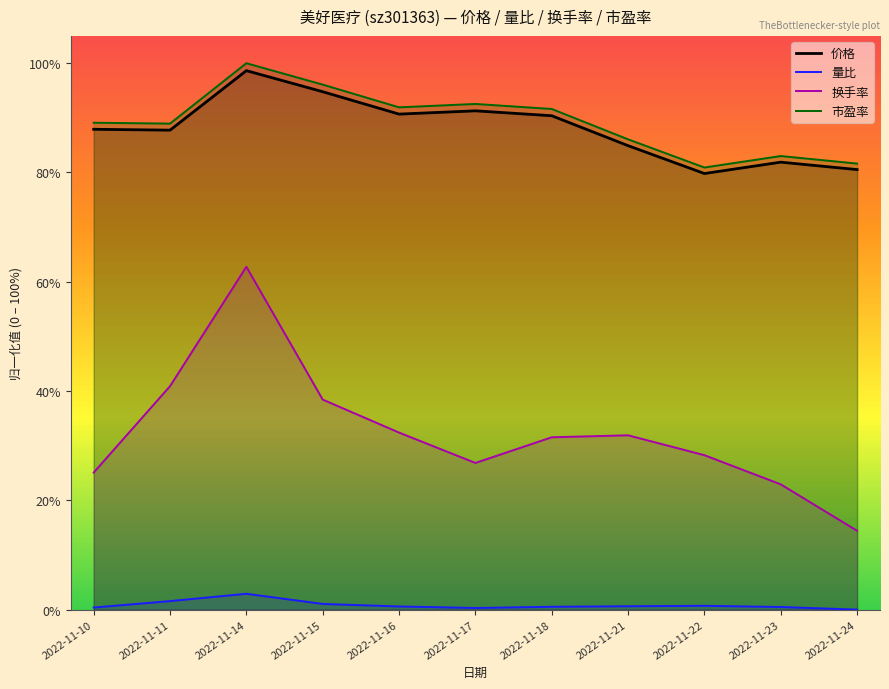

What is the sum of all 量比 values?

0.1